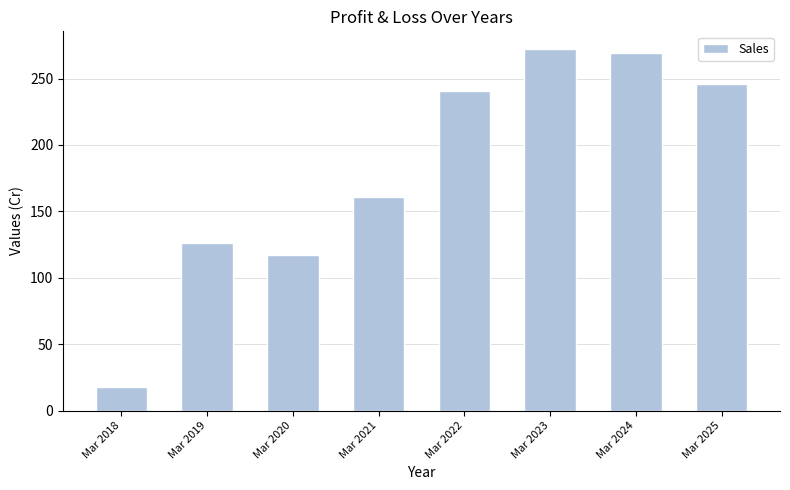

What is the sum of the values at Mar 2021 and Mar 2022?

402